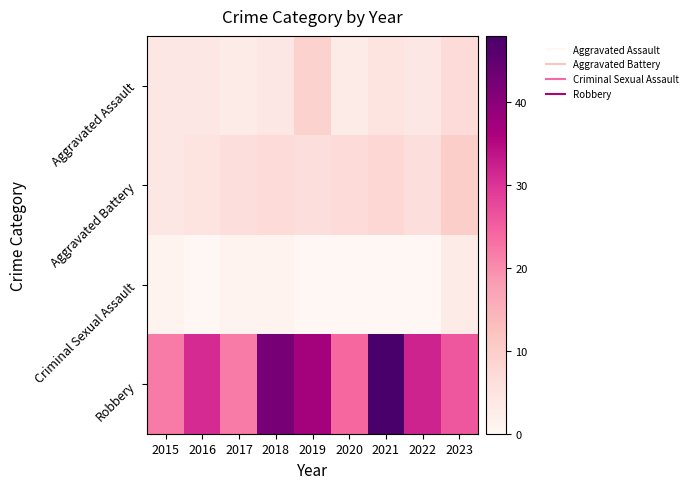

At 2015, list the series in order from smallest to largest.

Criminal Sexual Assault, Aggravated Assault, Aggravated Battery, Robbery